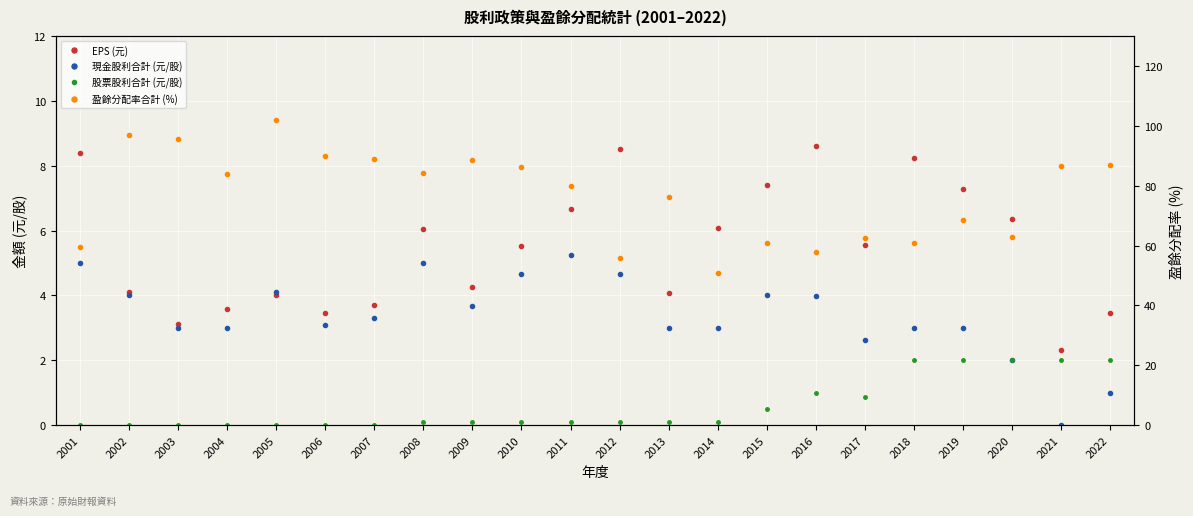

Which series has the largest total across all categories?

盈餘分配率合計 (%)